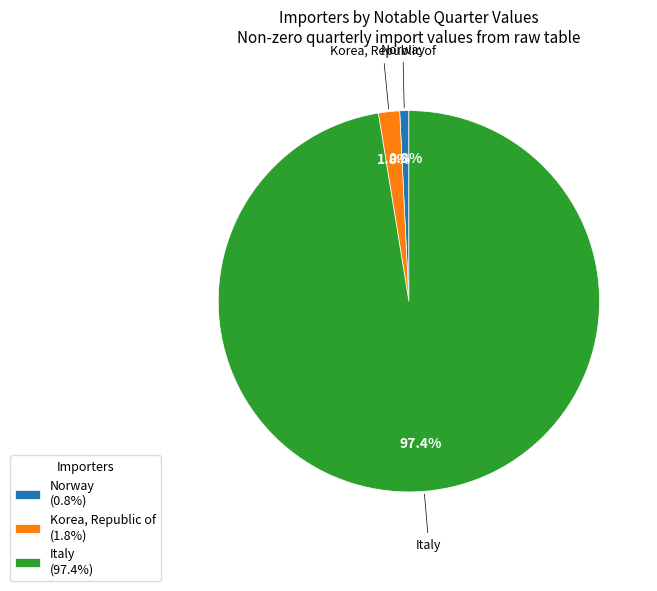

To the nearest percent, what is the combined percentage of Norway and Korea, Republic of?

3%